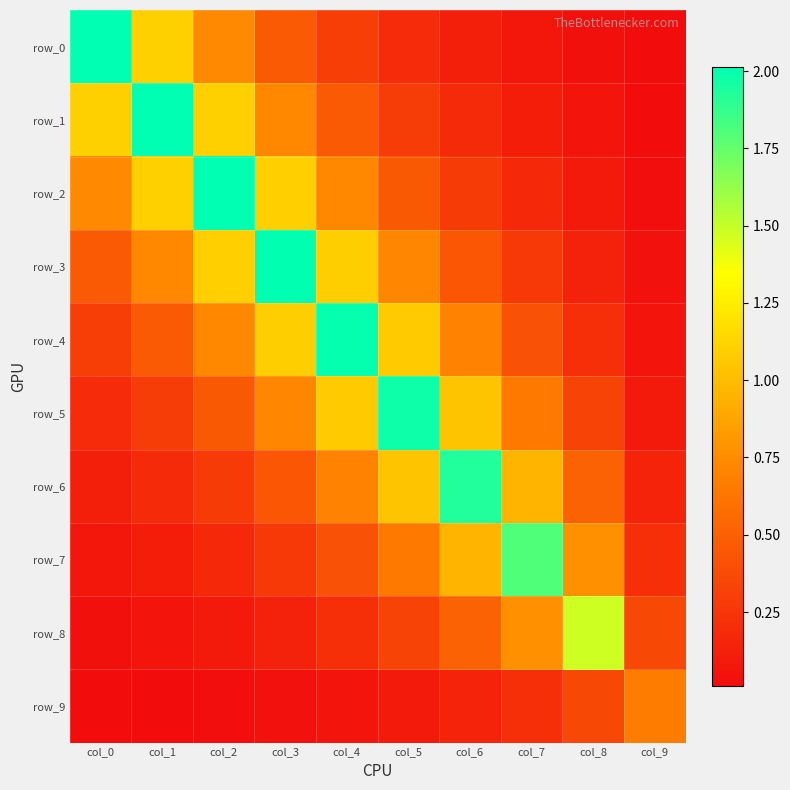

At how many categories does at least one series exceed 0?

10